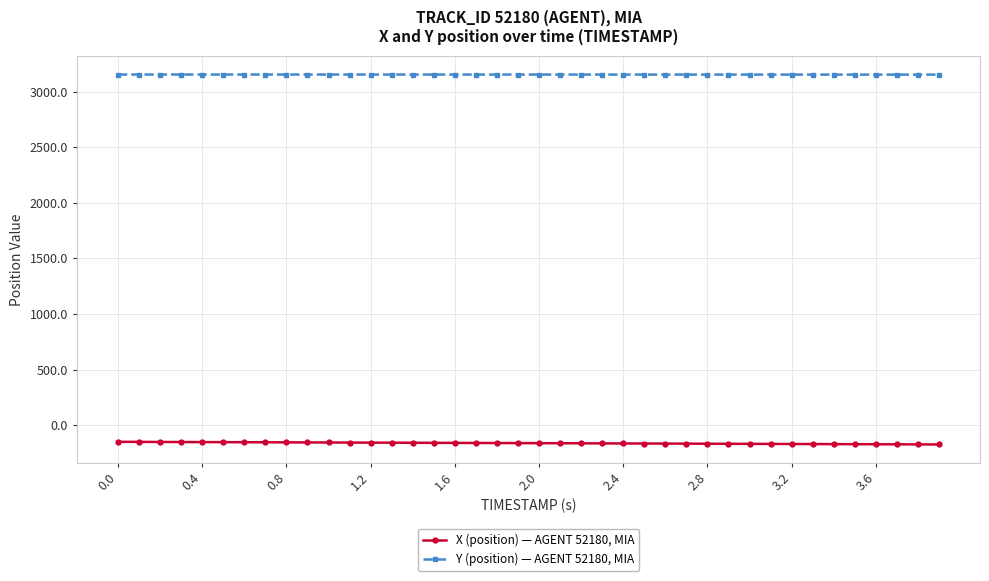

How many values in the X (position) — AGENT 52180, MIA series are below -161?

21